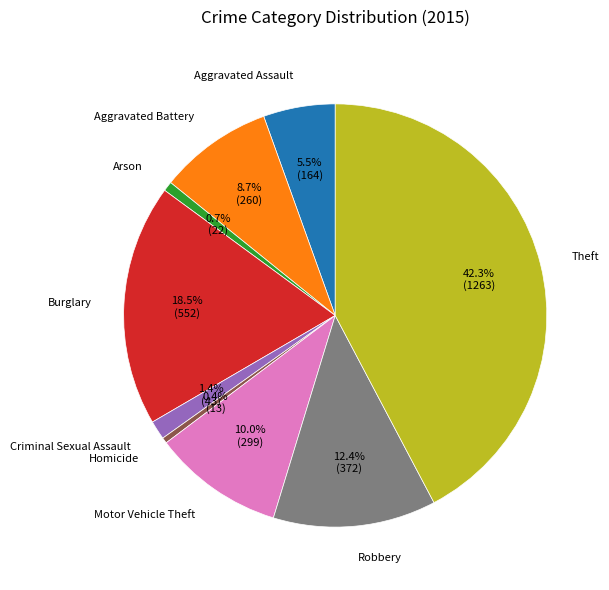

What is the largest slice in the pie chart?

Theft